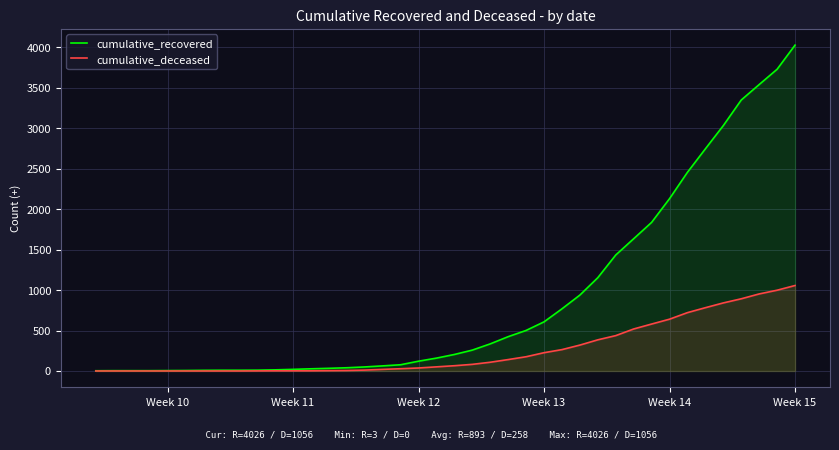

How many data points in cumulative_deceased are less than 65?

20